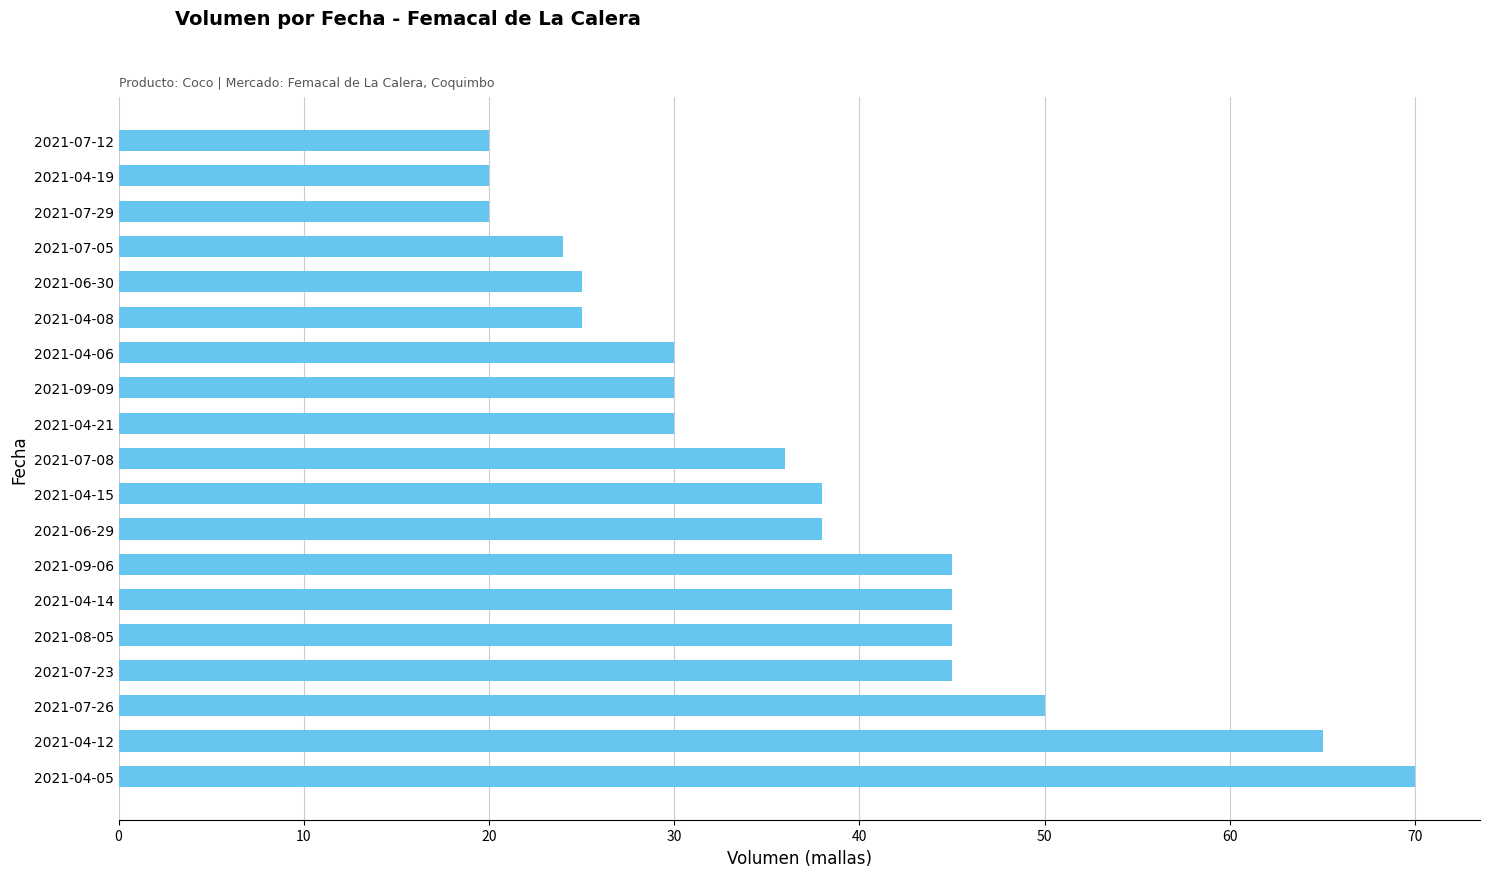

What is the maximum value shown in the chart?

70